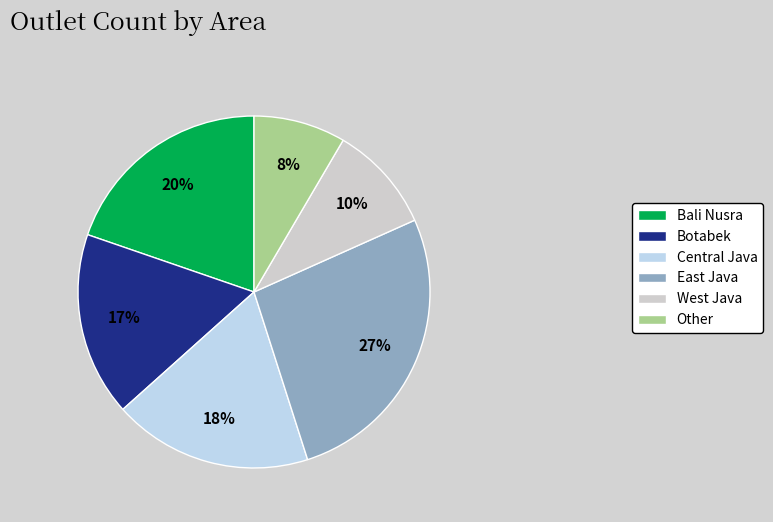

To the nearest percent, what portion does Other represent?

8%